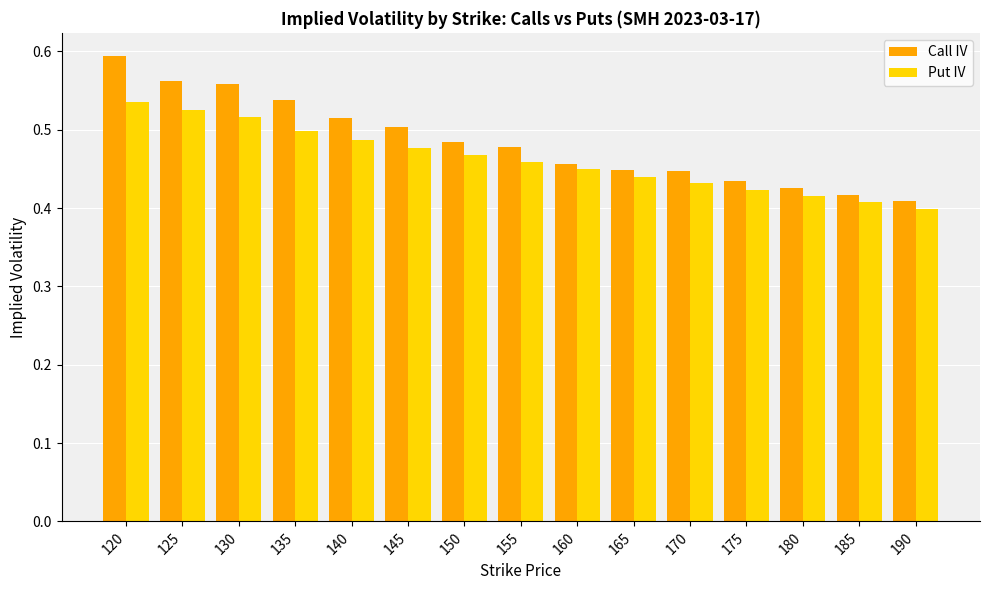

Are the bars horizontal?

No